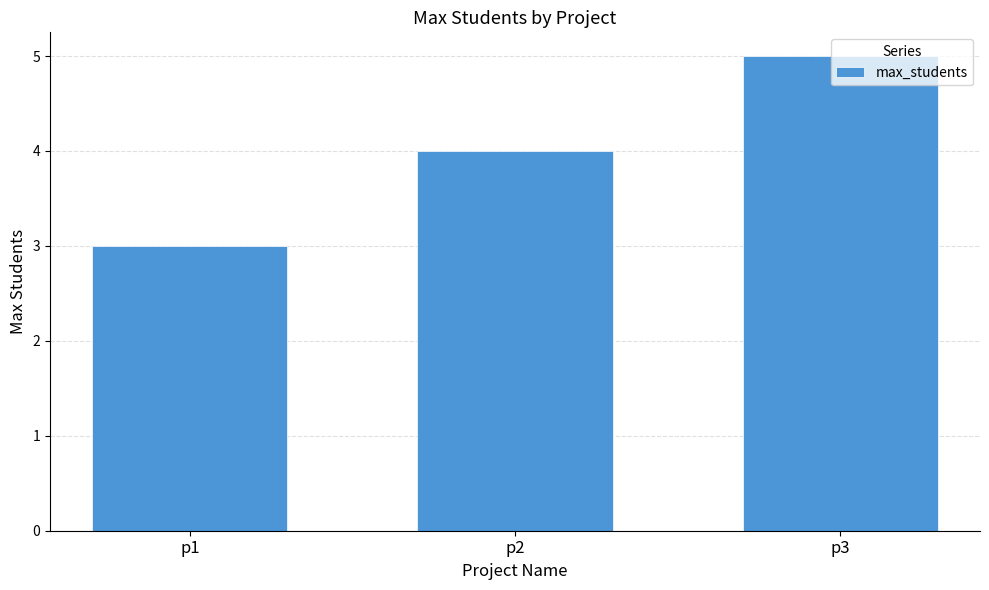

What is the difference between the maximum and second lowest values?

1